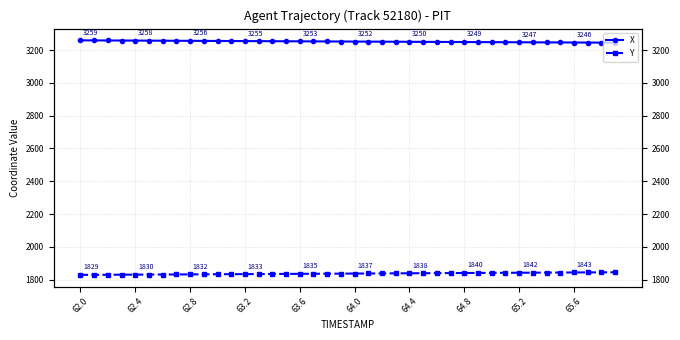

True or false: X and Y intersect in this chart.

False